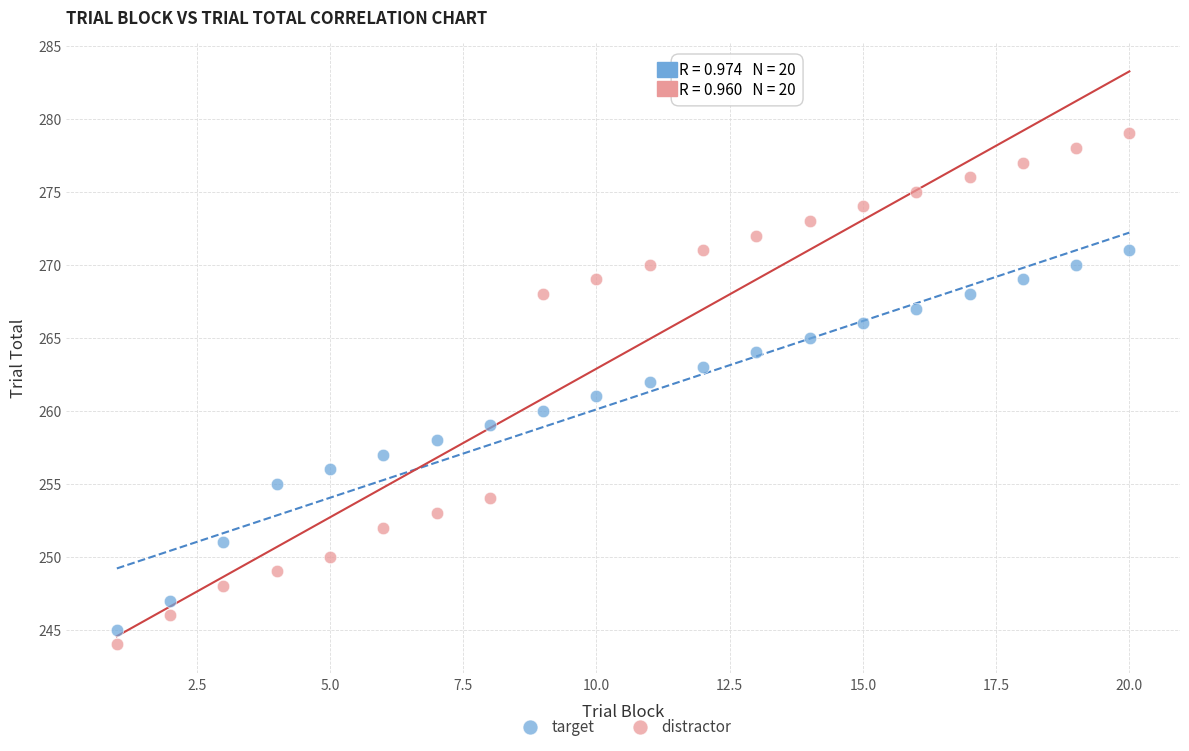

Which series has the largest Y range (max minus min)?

distractor